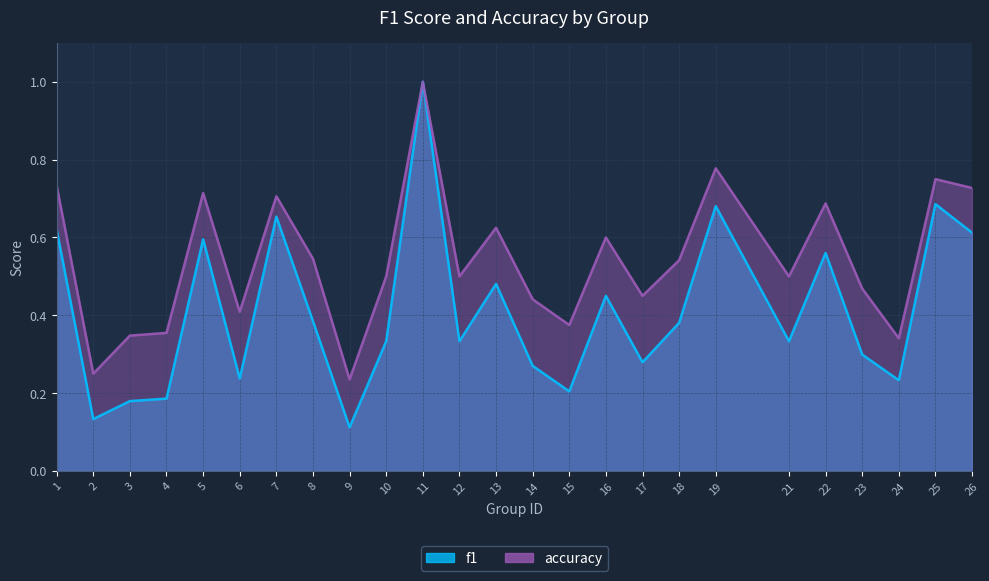

True or false: f1 and accuracy intersect in this chart.

False